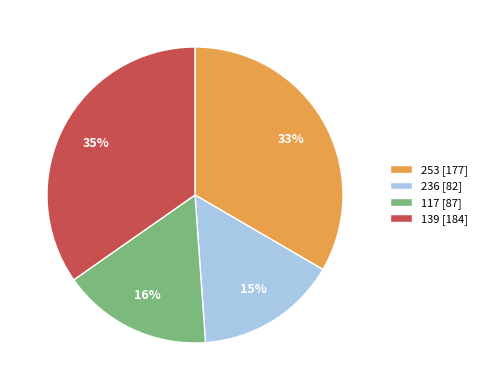

To the nearest percent, what is the average slice percentage?

25%